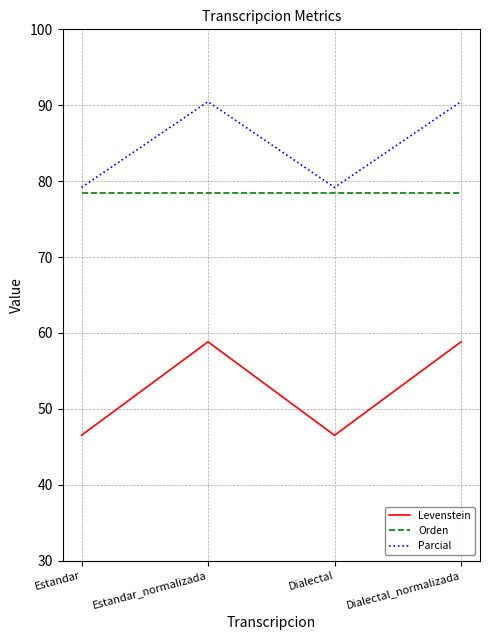

What is the average value of the Levenstein series?

52.7